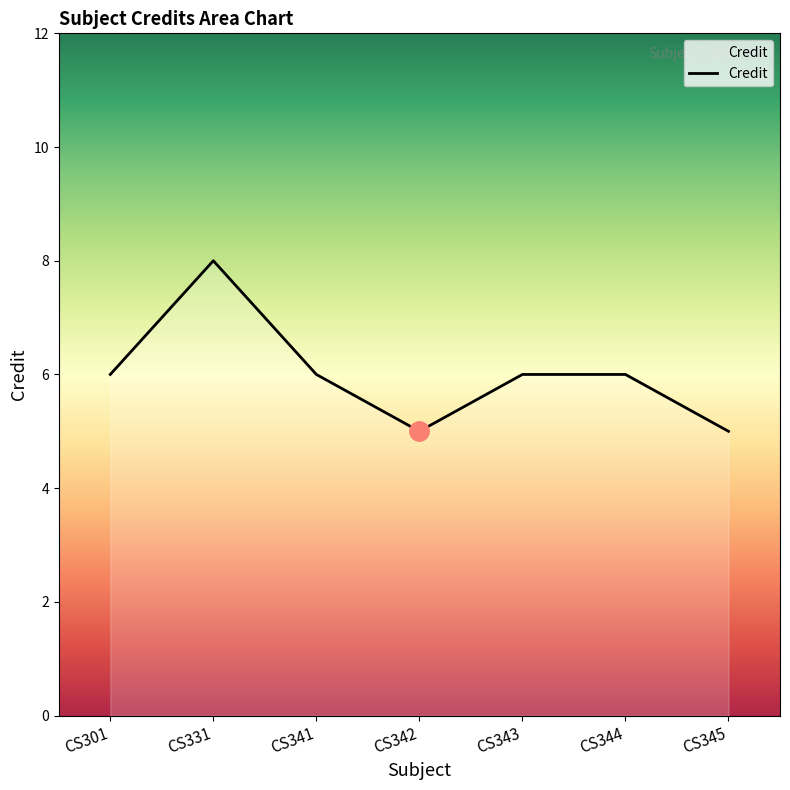

True or false: the data shows 6 at CS344.

True